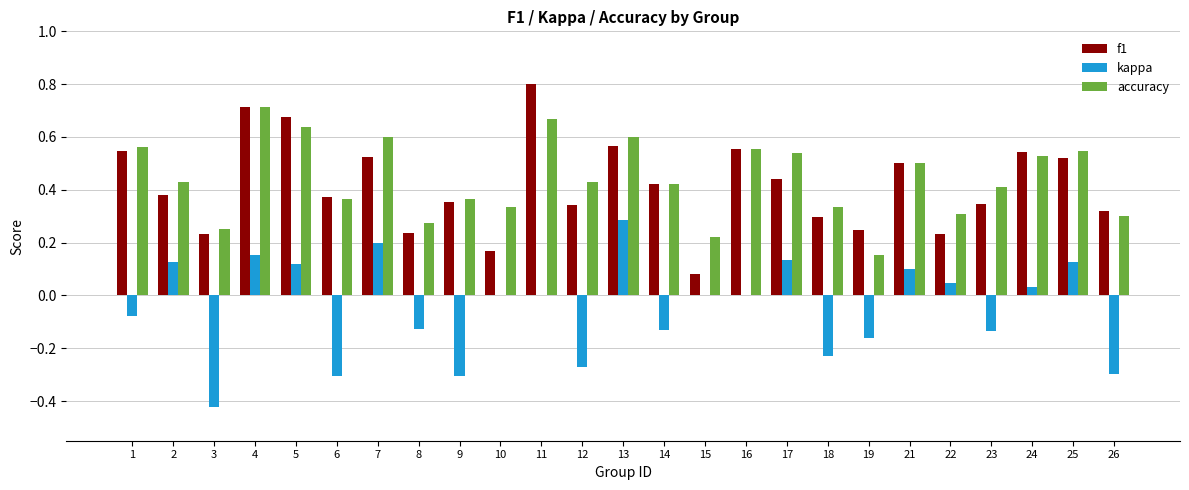

What is the maximum value shown in the chart?

0.8